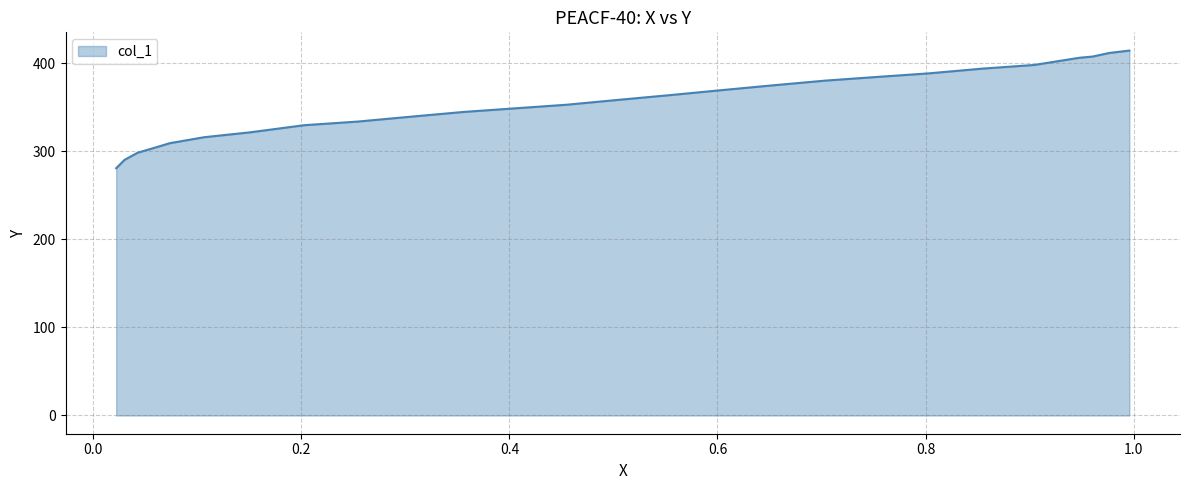

What is the difference between the second highest and minimum values?

130.8